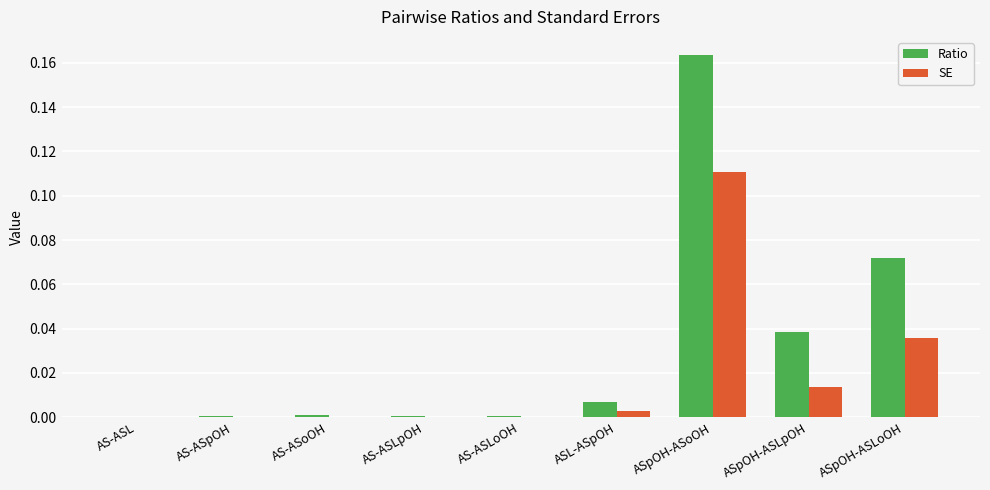

Which series changed the most between AS-ASL and ASpOH-ASoOH?

Ratio